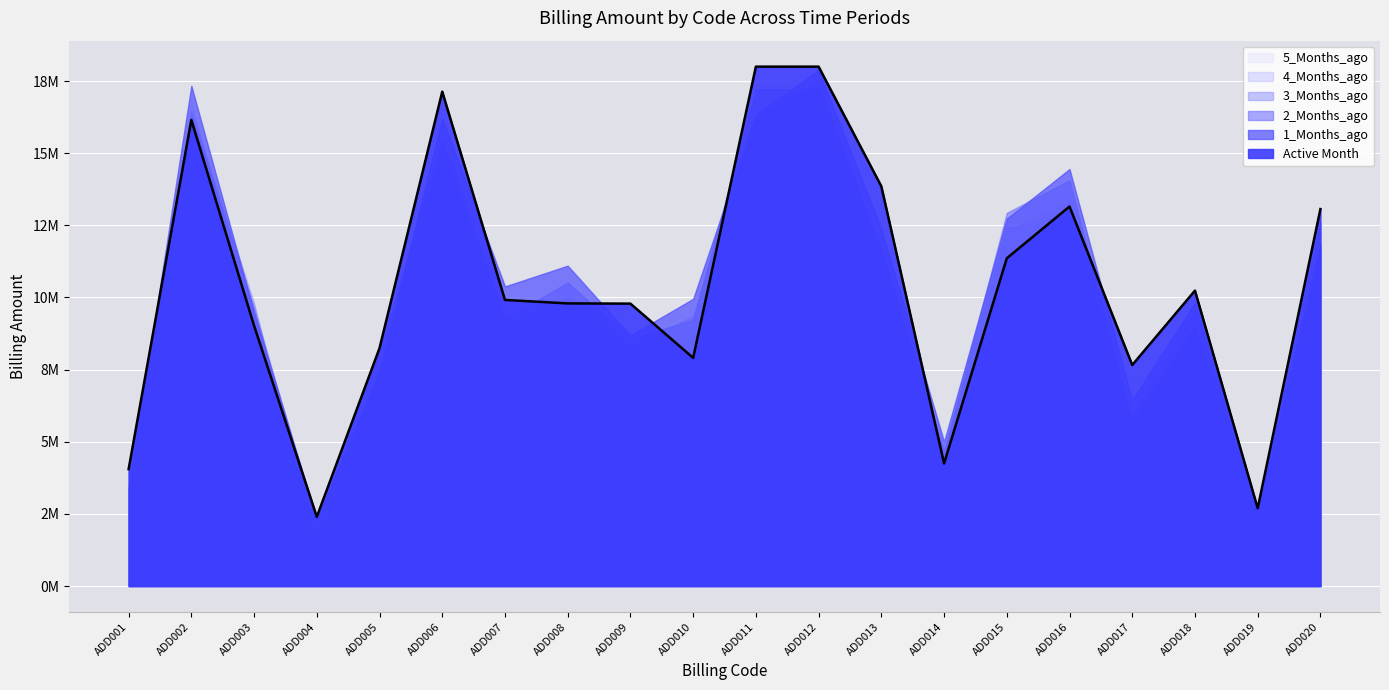

What is the difference between the highest and lowest values at ADD015?

1576311.4